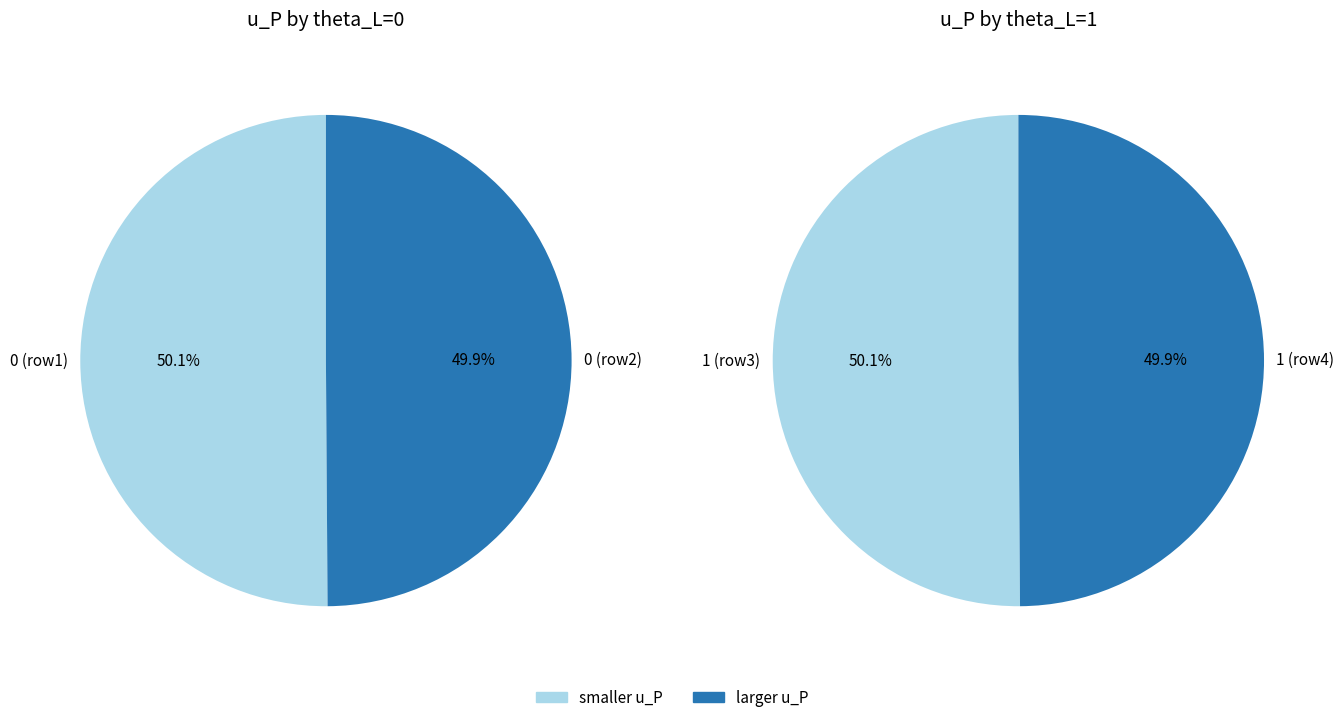

Do 0 and 1 together represent more than half of the pie?

Yes